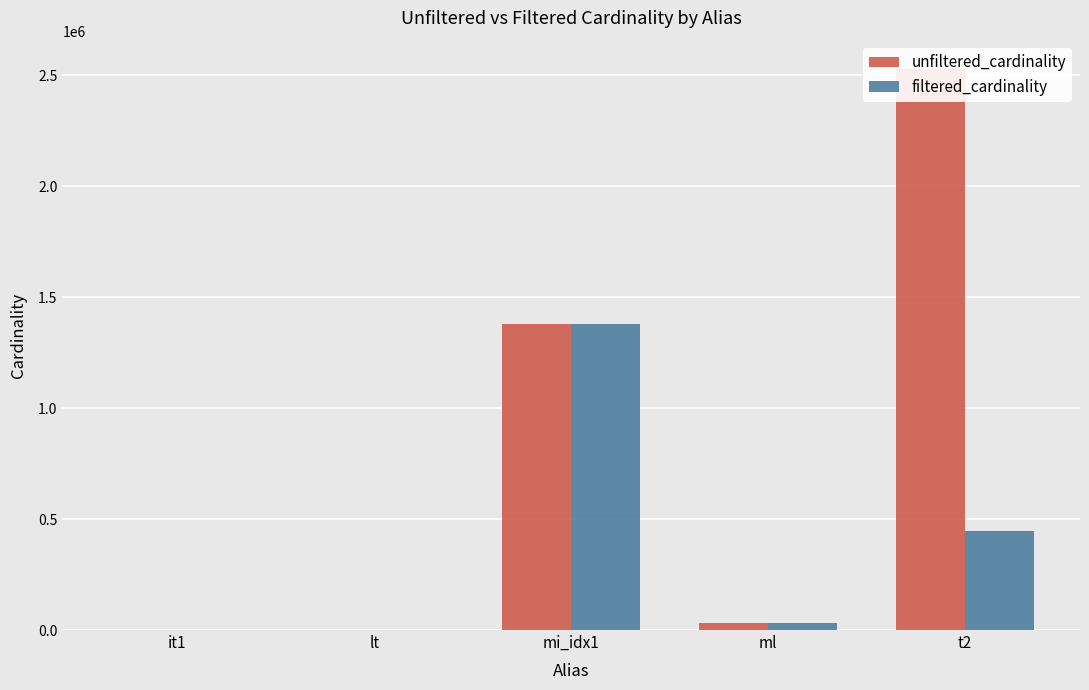

What value does the unfiltered_cardinality series have at it1?

113